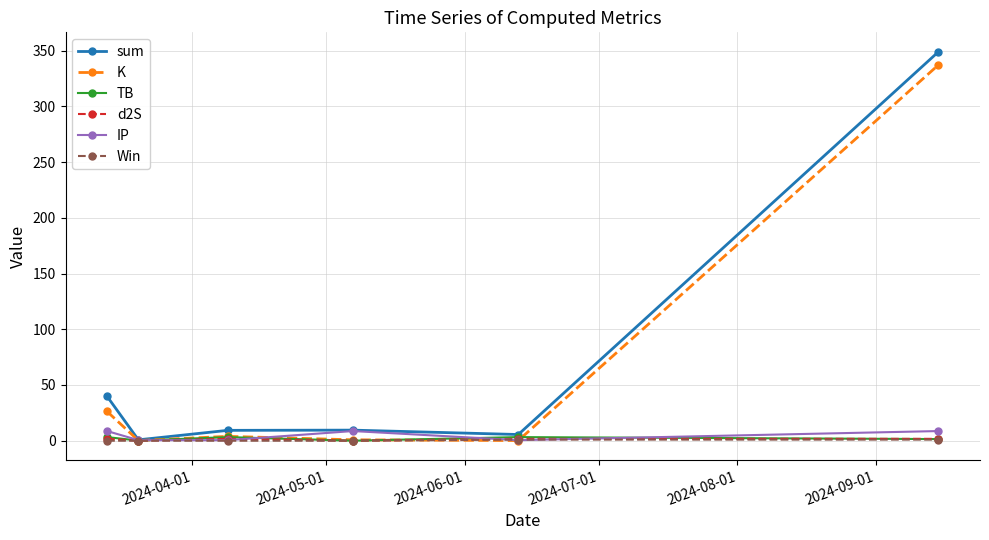

How many interior local peaks does the IP series have?

1